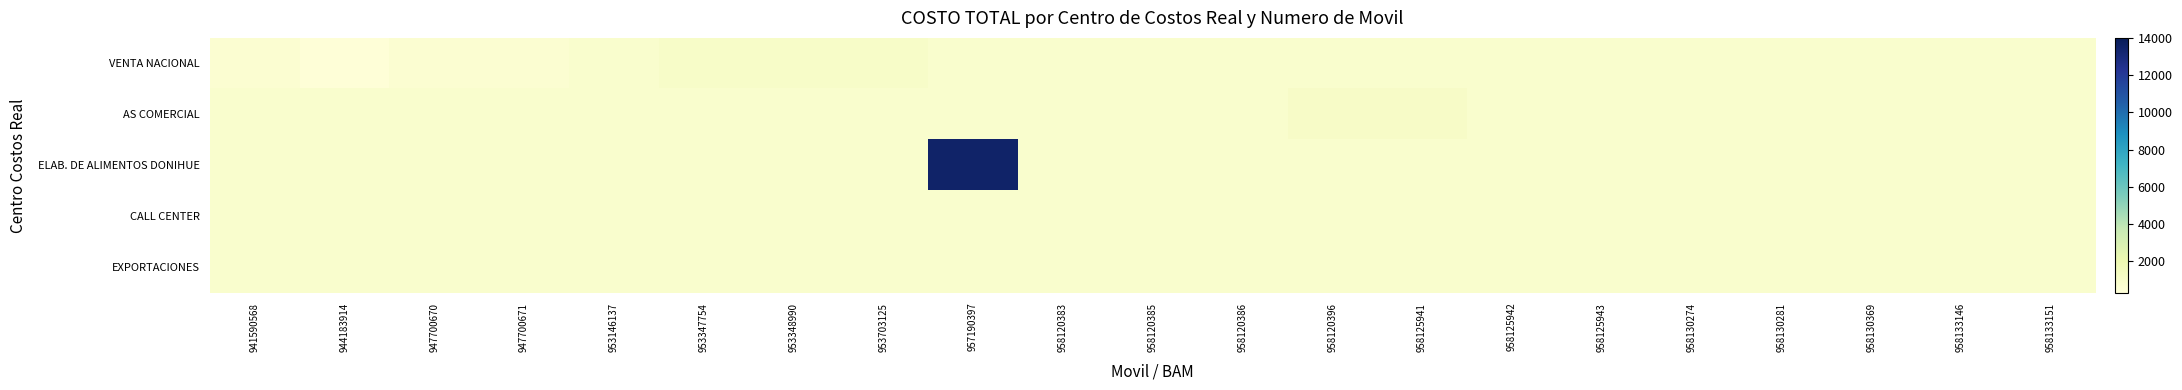

Which series has the largest range (max minus min)?

ELAB. DE ALIMENTOS DONIHUE